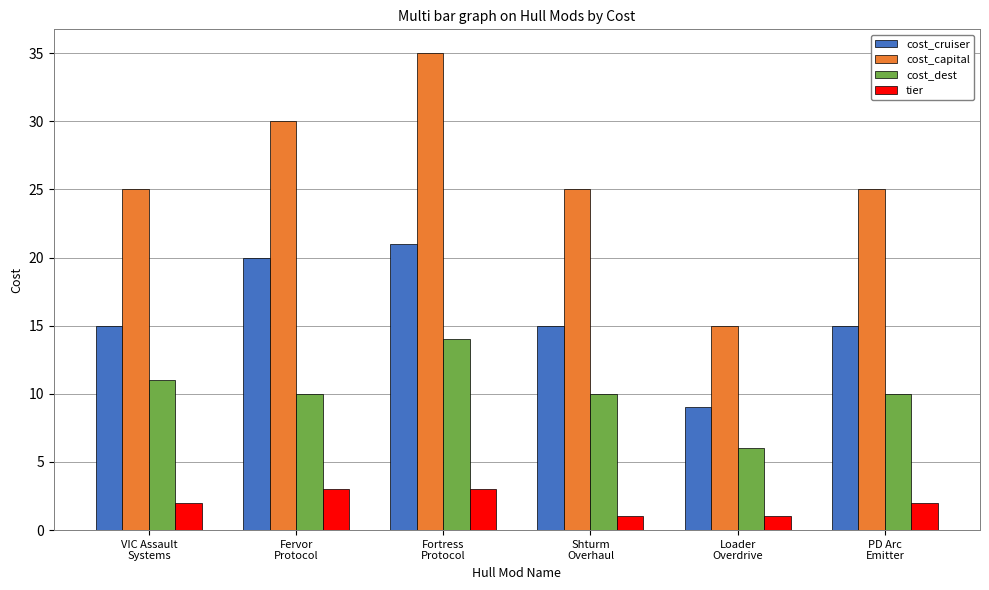

What is the minimum value for cost_capital?

15